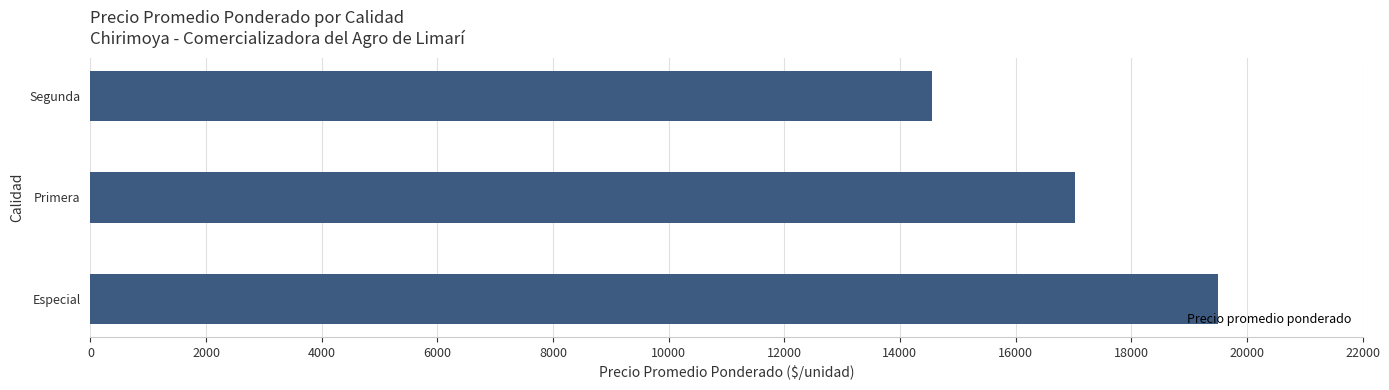

Rank the categories by value from lowest to highest.

Segunda, Primera, Especial